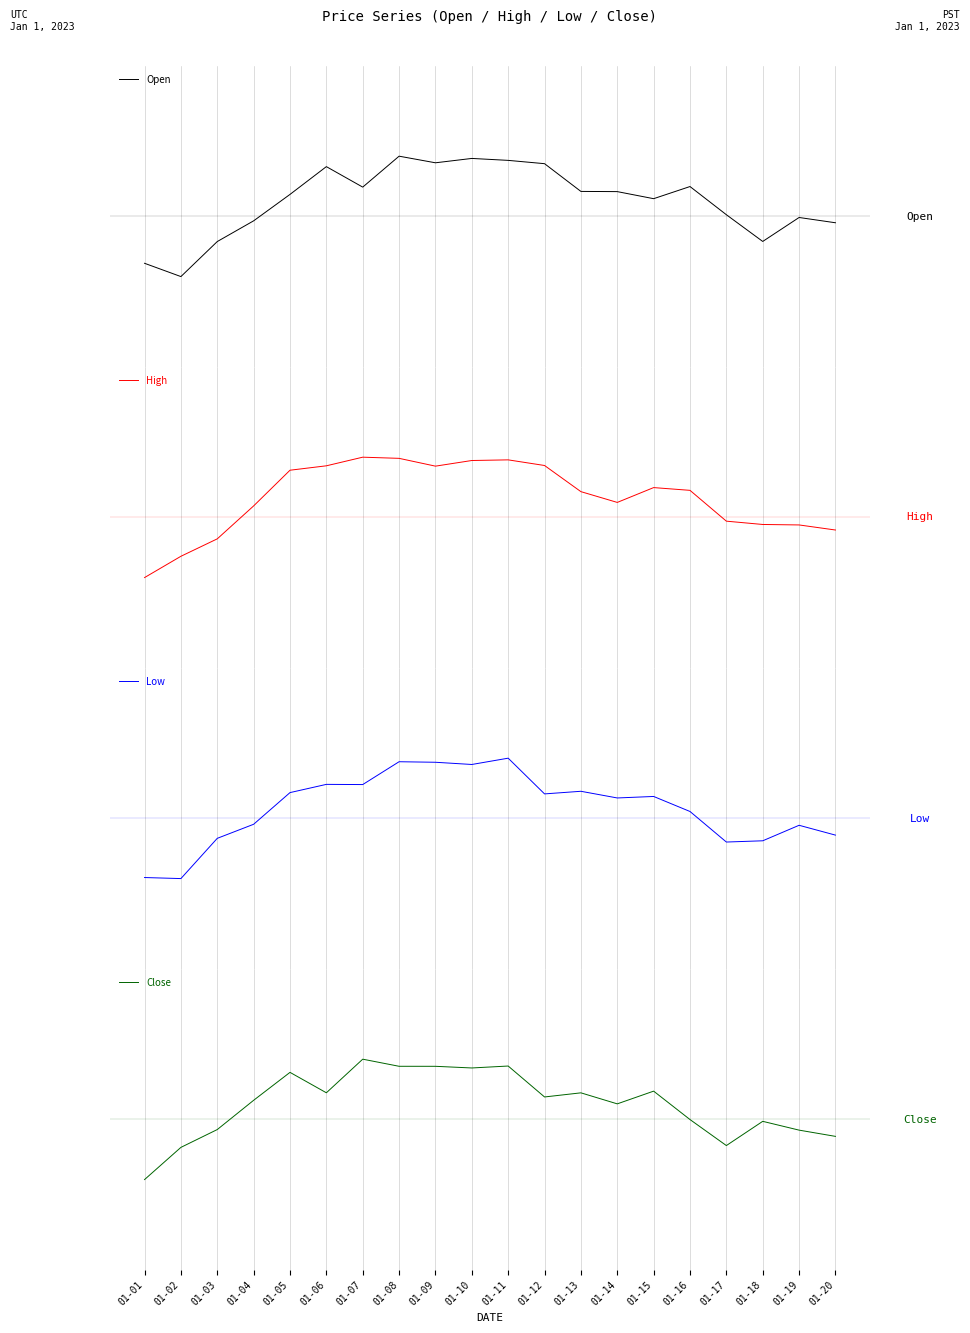

What is the sum of all Open values?

2.1